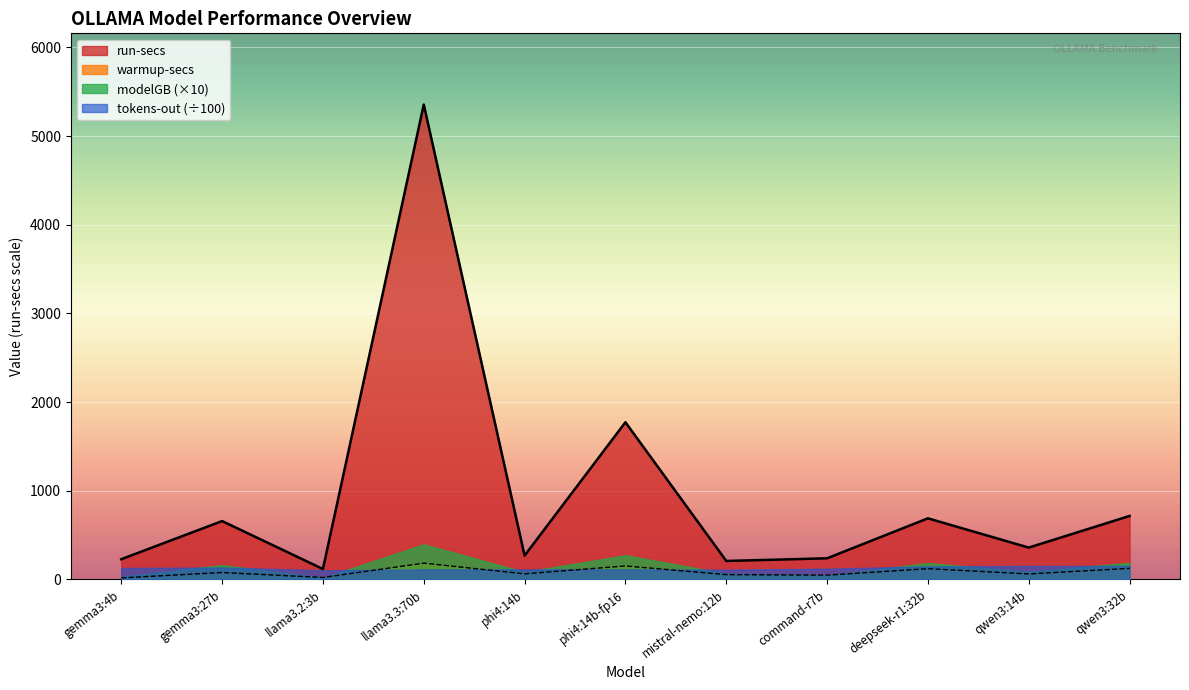

Is it true that warmup-secs equals 62.3 at qwen3:14b?

True